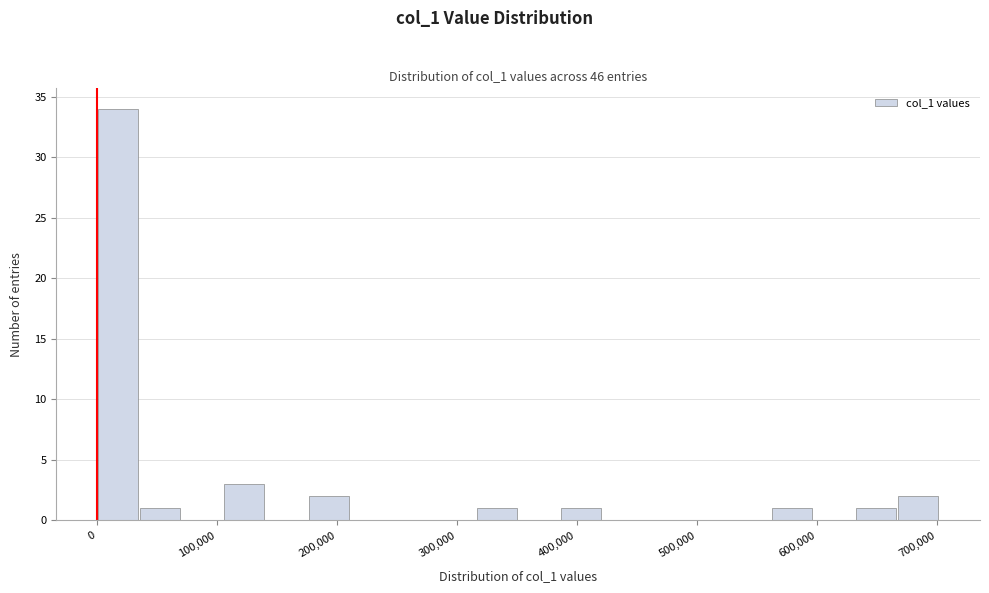

Around what value on the x-axis is the tallest bar? Give the approximate position of its centre, as read against the axis.

20000